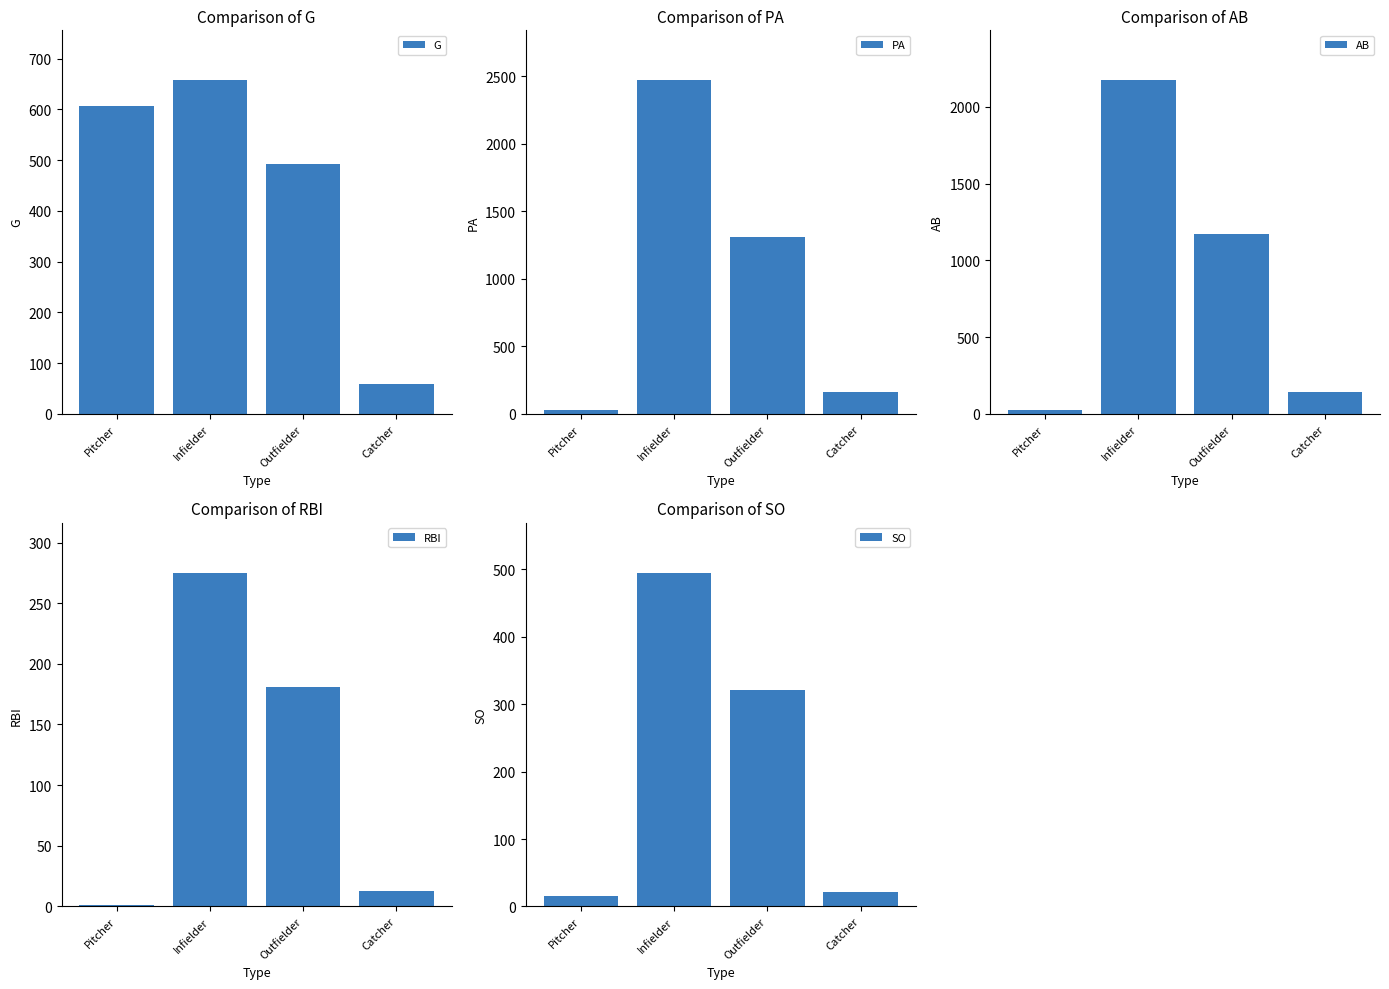

What is the maximum value for PA?

2471